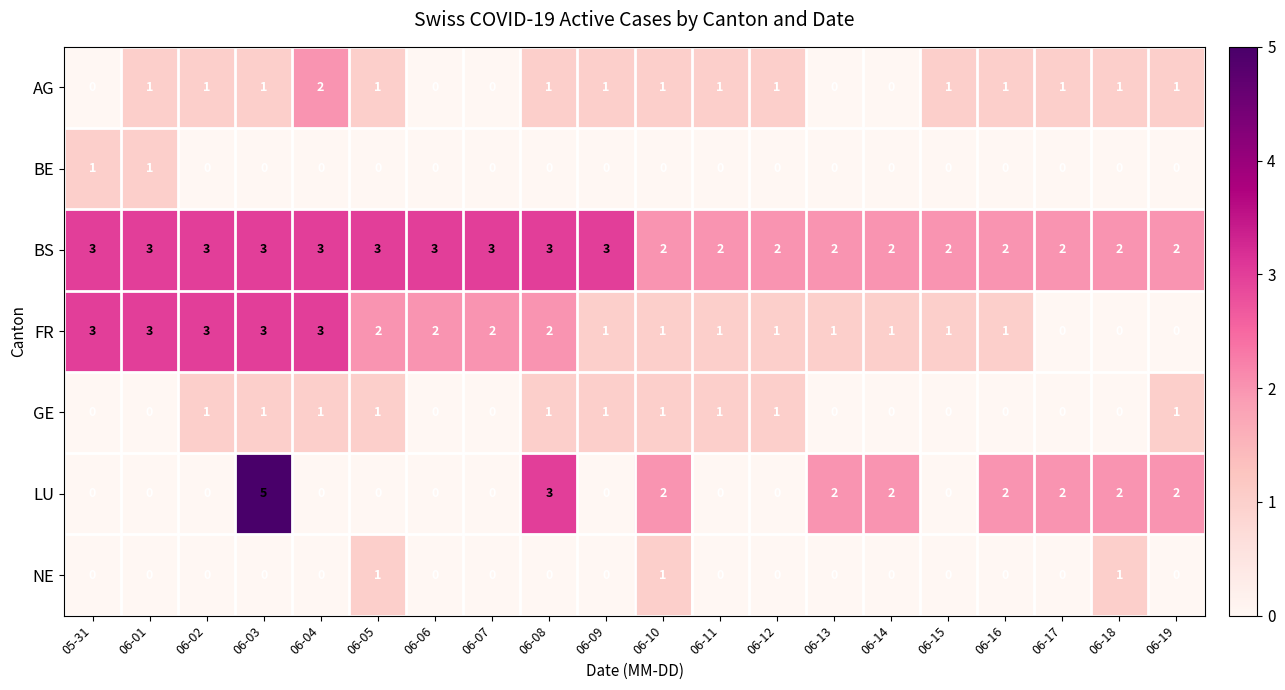

What is the difference between the highest and lowest values at 05-31?

3